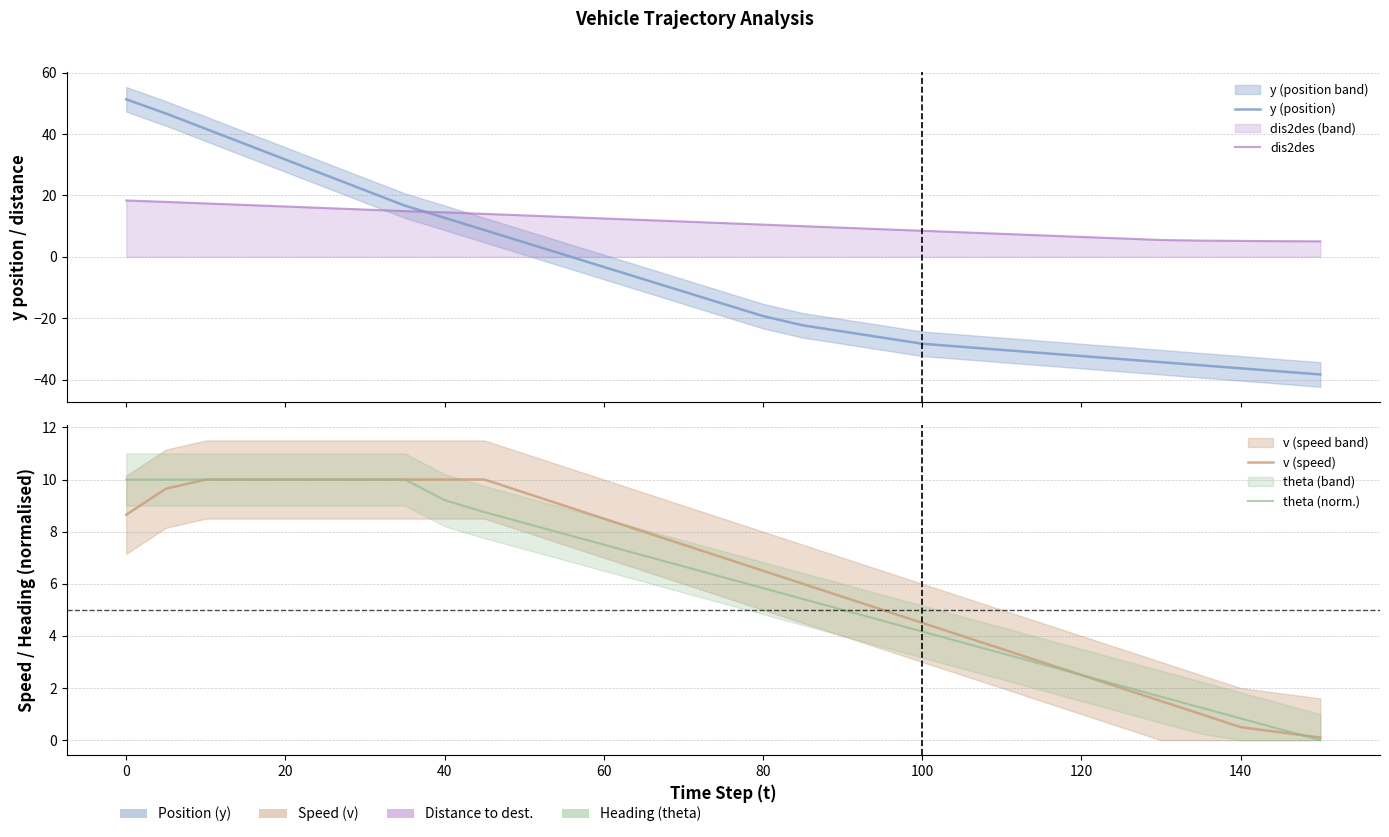

What is the difference between the maximum and minimum values in the v (speed) series?

9.9